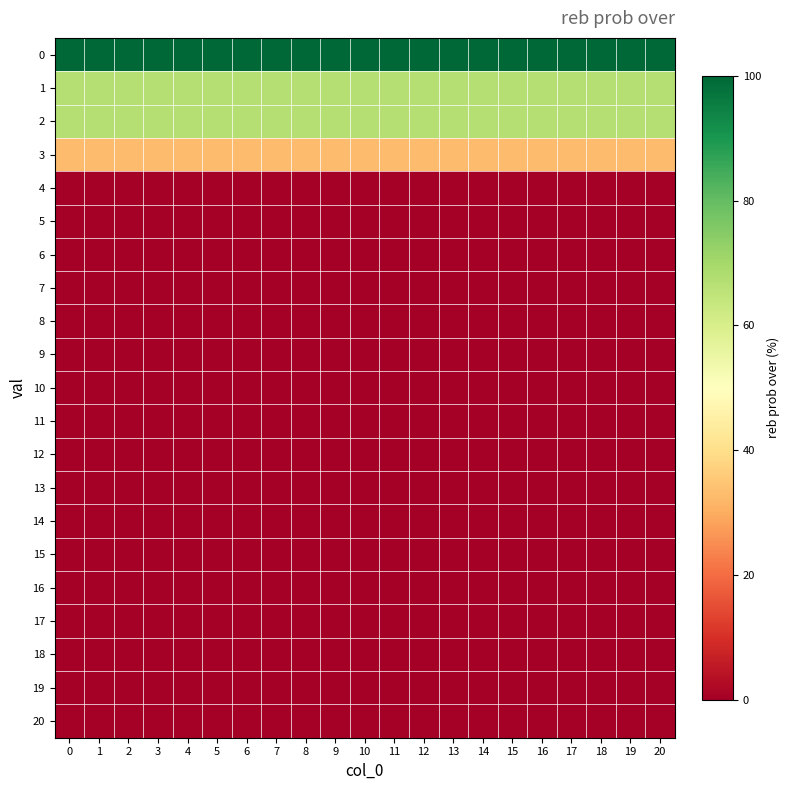

Reading left to right, extract all data points from this chart.

0: 0=100	1=100	2=100	3=100	4=100	5=100	6=100	7=100	8=100	9=100	10=100	11=100	12=100	13=100	14=100	15=100	16=100	17=100	18=100	19=100	20=100
1: 0=67	1=67	2=67	3=67	4=67	5=67	6=67	7=67	8=67	9=67	10=67	11=67	12=67	13=67	14=67	15=67	16=67	17=67	18=67	19=67	20=67
2: 0=67	1=67	2=67	3=67	4=67	5=67	6=67	7=67	8=67	9=67	10=67	11=67	12=67	13=67	14=67	15=67	16=67	17=67	18=67	19=67	20=67
3: 0=33	1=33	2=33	3=33	4=33	5=33	6=33	7=33	8=33	9=33	10=33	11=33	12=33	13=33	14=33	15=33	16=33	17=33	18=33	19=33	20=33
4: 0=0	1=0	2=0	3=0	4=0	5=0	6=0	7=0	8=0	9=0	10=0	11=0	12=0	13=0	14=0	15=0	16=0	17=0	18=0	19=0	20=0
5: 0=0	1=0	2=0	3=0	4=0	5=0	6=0	7=0	8=0	9=0	10=0	11=0	12=0	13=0	14=0	15=0	16=0	17=0	18=0	19=0	20=0
6: 0=0	1=0	2=0	3=0	4=0	5=0	6=0	7=0	8=0	9=0	10=0	11=0	12=0	13=0	14=0	15=0	16=0	17=0	18=0	19=0	20=0
7: 0=0	1=0	2=0	3=0	4=0	5=0	6=0	7=0	8=0	9=0	10=0	11=0	12=0	13=0	14=0	15=0	16=0	17=0	18=0	19=0	20=0
8: 0=0	1=0	2=0	3=0	4=0	5=0	6=0	7=0	8=0	9=0	10=0	11=0	12=0	13=0	14=0	15=0	16=0	17=0	18=0	19=0	20=0
9: 0=0	1=0	2=0	3=0	4=0	5=0	6=0	7=0	8=0	9=0	10=0	11=0	12=0	13=0	14=0	15=0	16=0	17=0	18=0	19=0	20=0
10: 0=0	1=0	2=0	3=0	4=0	5=0	6=0	7=0	8=0	9=0	10=0	11=0	12=0	13=0	14=0	15=0	16=0	17=0	18=0	19=0	20=0
11: 0=0	1=0	2=0	3=0	4=0	5=0	6=0	7=0	8=0	9=0	10=0	11=0	12=0	13=0	14=0	15=0	16=0	17=0	18=0	19=0	20=0
12: 0=0	1=0	2=0	3=0	4=0	5=0	6=0	7=0	8=0	9=0	10=0	11=0	12=0	13=0	14=0	15=0	16=0	17=0	18=0	19=0	20=0
13: 0=0	1=0	2=0	3=0	4=0	5=0	6=0	7=0	8=0	9=0	10=0	11=0	12=0	13=0	14=0	15=0	16=0	17=0	18=0	19=0	20=0
14: 0=0	1=0	2=0	3=0	4=0	5=0	6=0	7=0	8=0	9=0	10=0	11=0	12=0	13=0	14=0	15=0	16=0	17=0	18=0	19=0	20=0
15: 0=0	1=0	2=0	3=0	4=0	5=0	6=0	7=0	8=0	9=0	10=0	11=0	12=0	13=0	14=0	15=0	16=0	17=0	18=0	19=0	20=0
16: 0=0	1=0	2=0	3=0	4=0	5=0	6=0	7=0	8=0	9=0	10=0	11=0	12=0	13=0	14=0	15=0	16=0	17=0	18=0	19=0	20=0
17: 0=0	1=0	2=0	3=0	4=0	5=0	6=0	7=0	8=0	9=0	10=0	11=0	12=0	13=0	14=0	15=0	16=0	17=0	18=0	19=0	20=0
18: 0=0	1=0	2=0	3=0	4=0	5=0	6=0	7=0	8=0	9=0	10=0	11=0	12=0	13=0	14=0	15=0	16=0	17=0	18=0	19=0	20=0
19: 0=0	1=0	2=0	3=0	4=0	5=0	6=0	7=0	8=0	9=0	10=0	11=0	12=0	13=0	14=0	15=0	16=0	17=0	18=0	19=0	20=0
20: 0=0	1=0	2=0	3=0	4=0	5=0	6=0	7=0	8=0	9=0	10=0	11=0	12=0	13=0	14=0	15=0	16=0	17=0	18=0	19=0	20=0